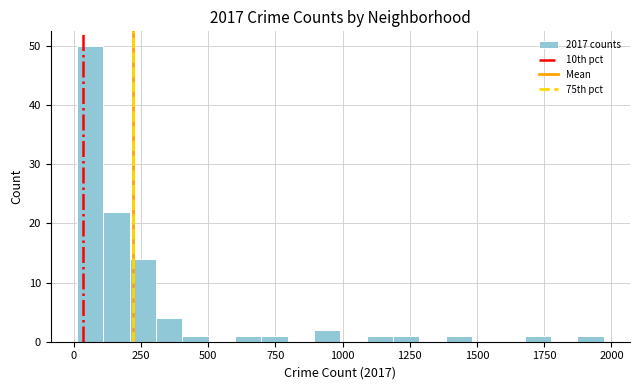

Around what value on the x-axis is the tallest bar? Give the approximate position of its centre, as read against the axis.

50